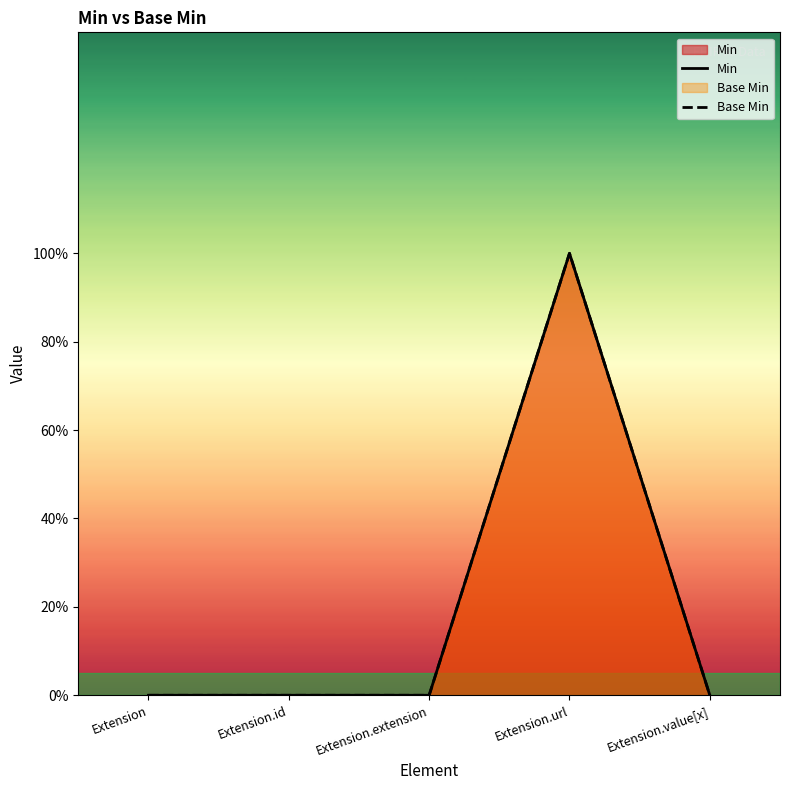

How many values in Min are above zero?

1